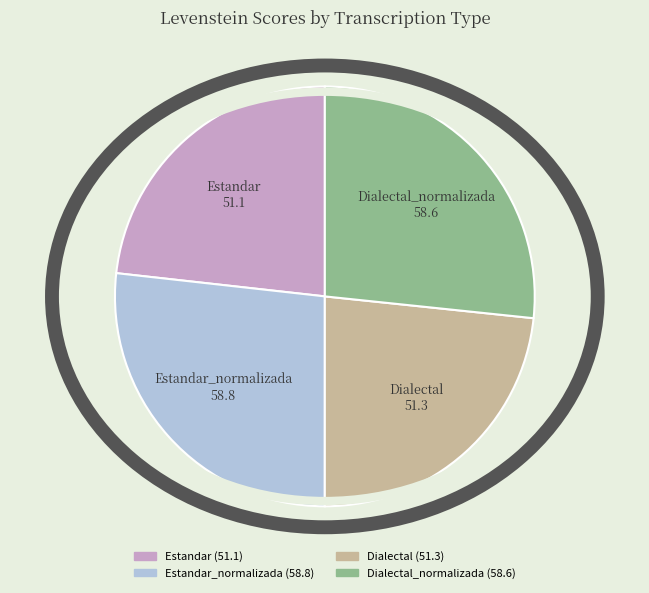

Is there any slice that represents more than half of the pie?

No